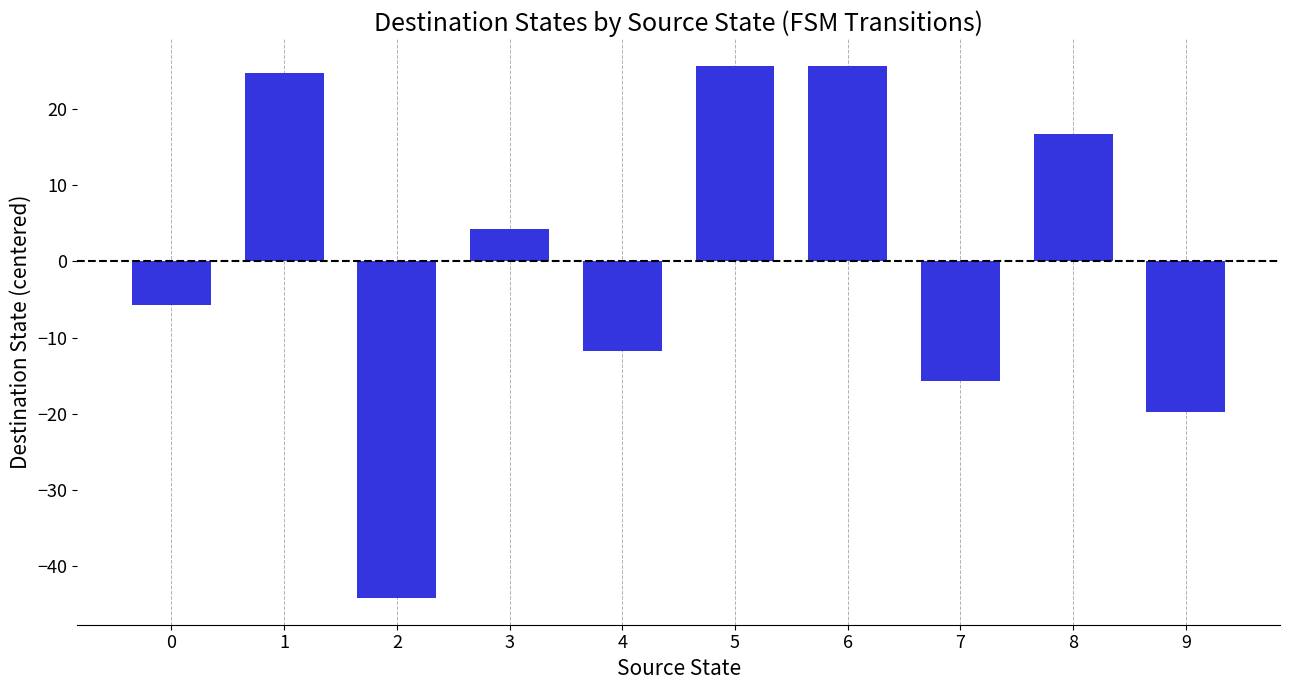

The value at 6 is 25.8. True or false?

True